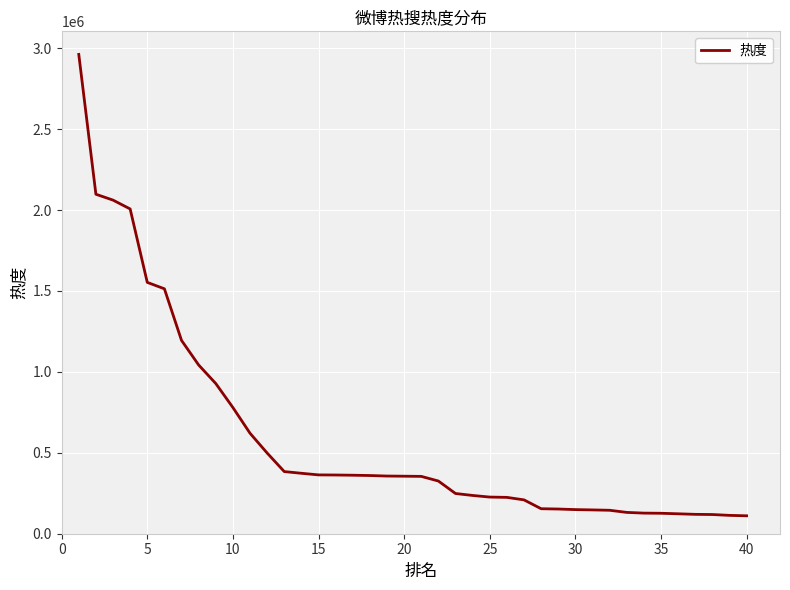

What is the minimum value shown in the chart?

110713